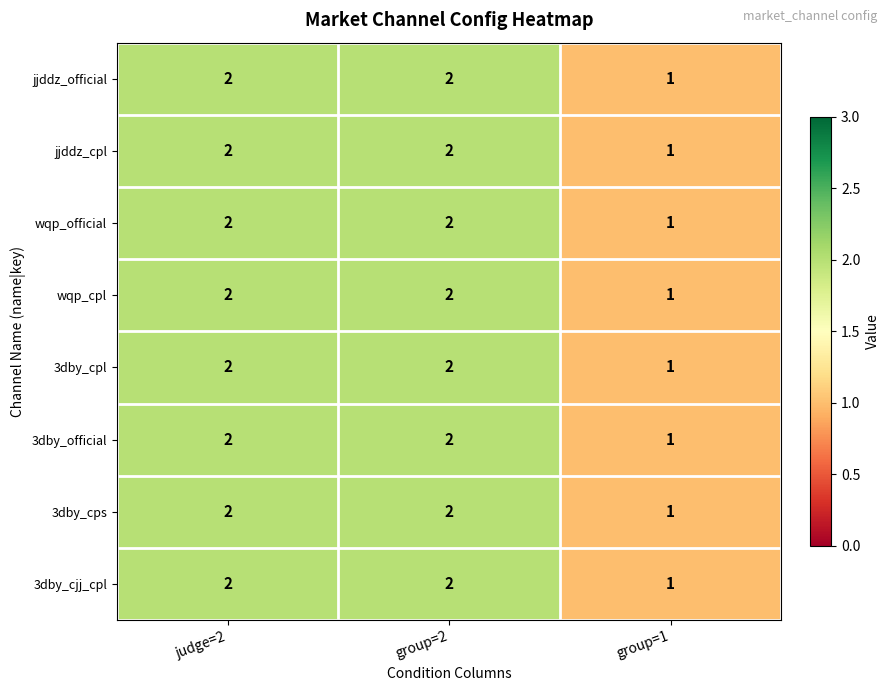

At which label does 3dby_cjj_cpl reach its minimum?

group=1